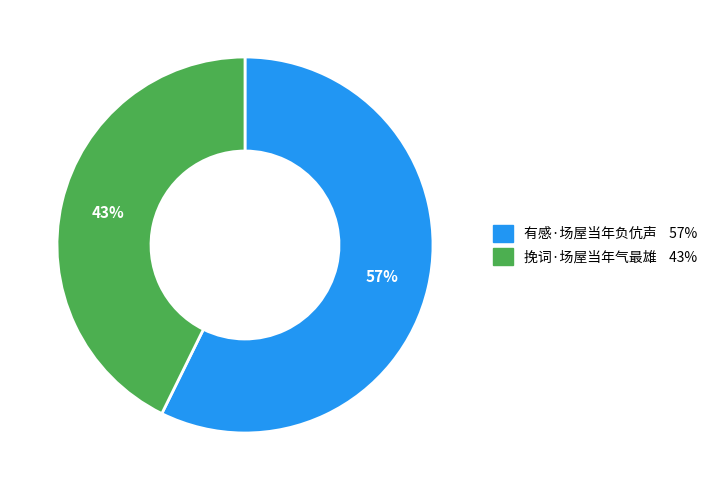

How many segments does this pie chart have?

2